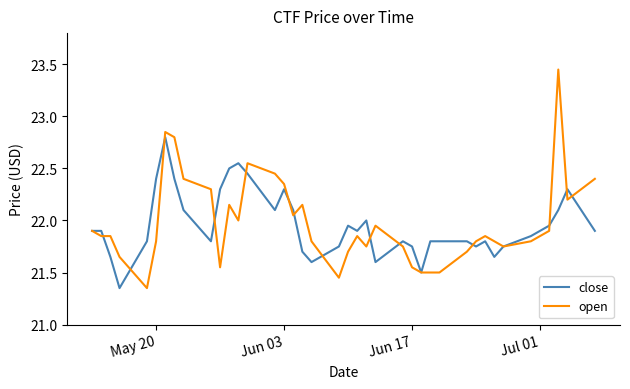

Which series has the largest range (max minus min)?

open